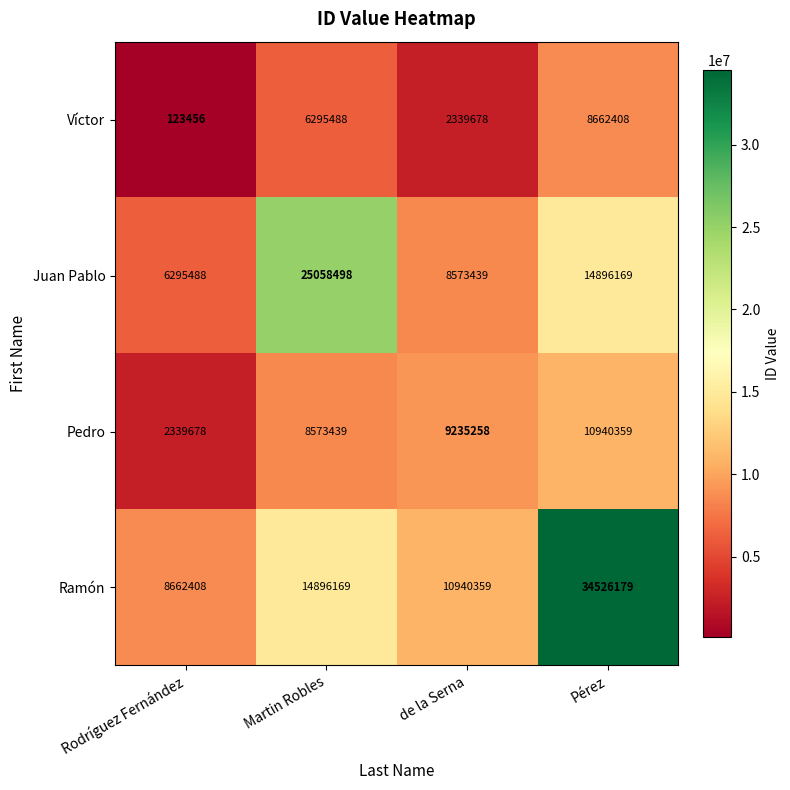

How many data points in Víctor are less than 6295488?

2